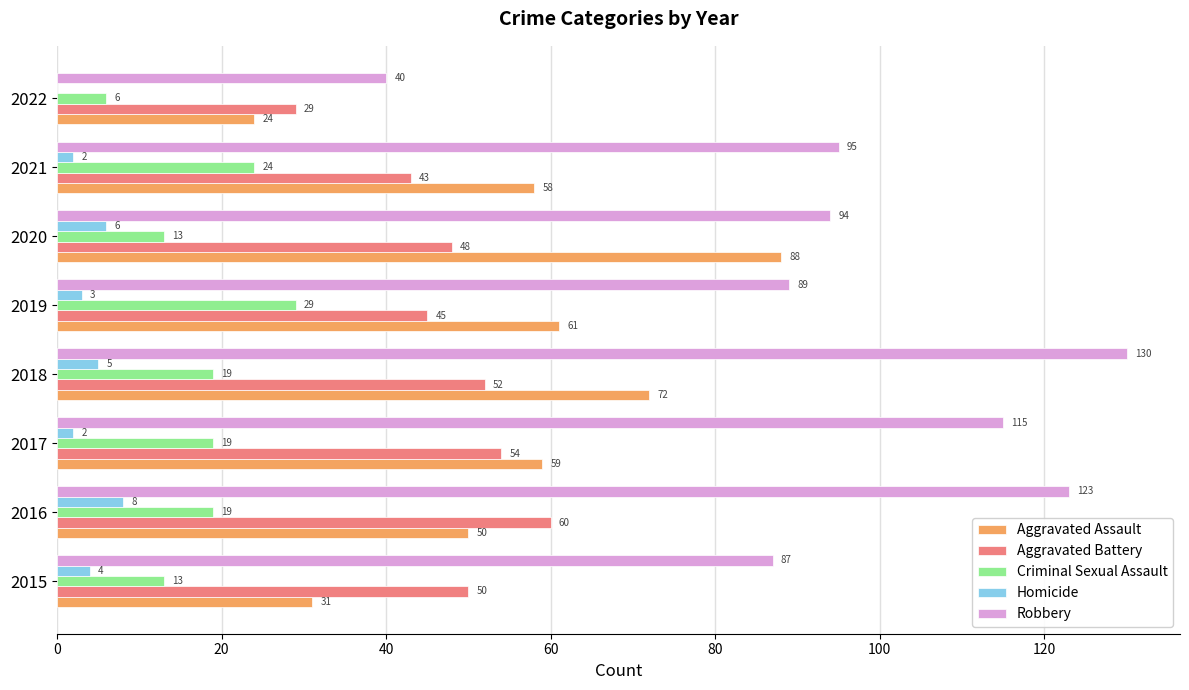

What is the total value across all series at 2015?

185